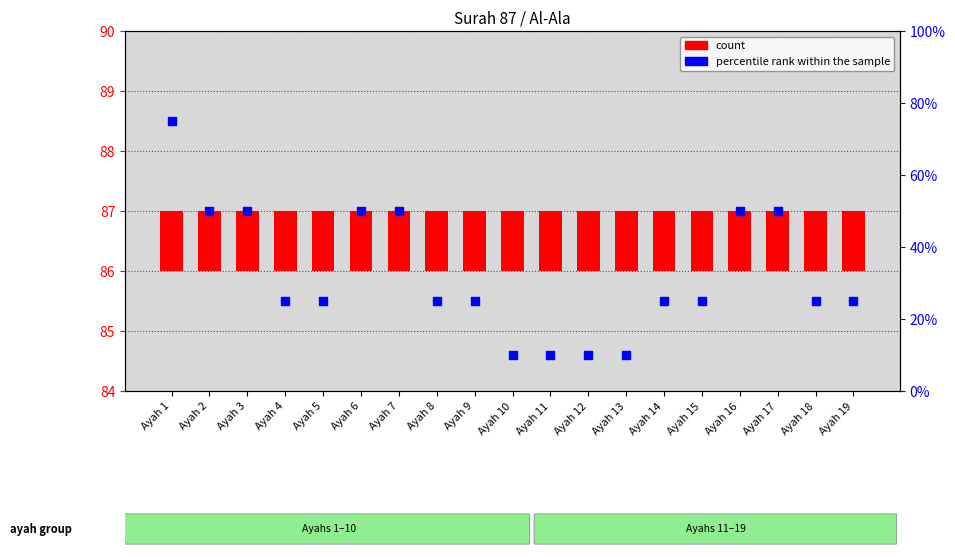

Which series has the widest spread of Y values?

percentile rank within the sample